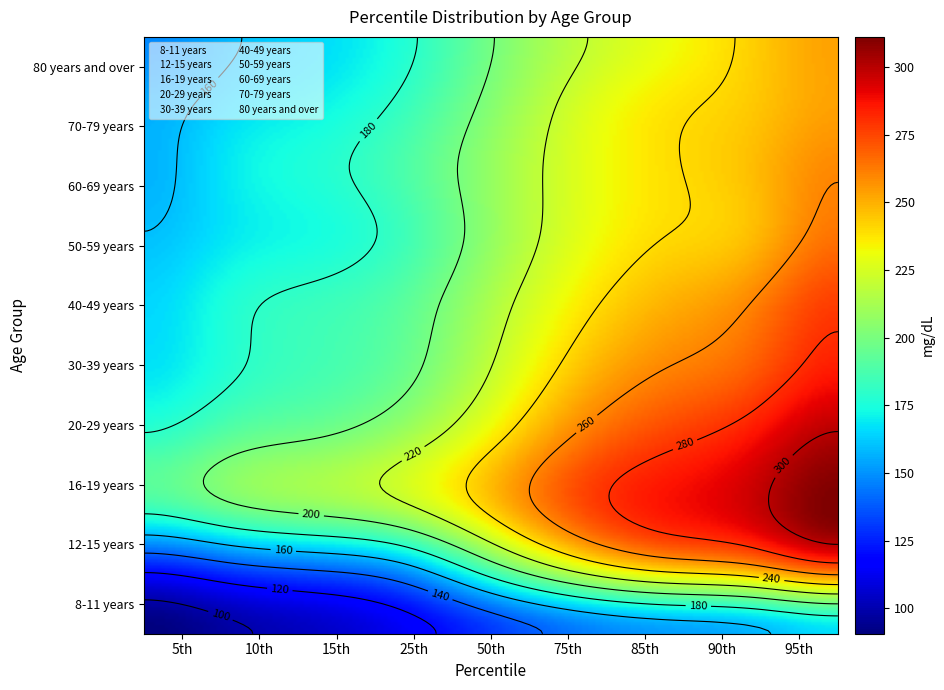

List the series in order of their peak value, lowest first.

8-11 years, 80 years and over, 70-79 years, 60-69 years, 50-59 years, 12-15 years, 40-49 years, 30-39 years, 20-29 years, 16-19 years